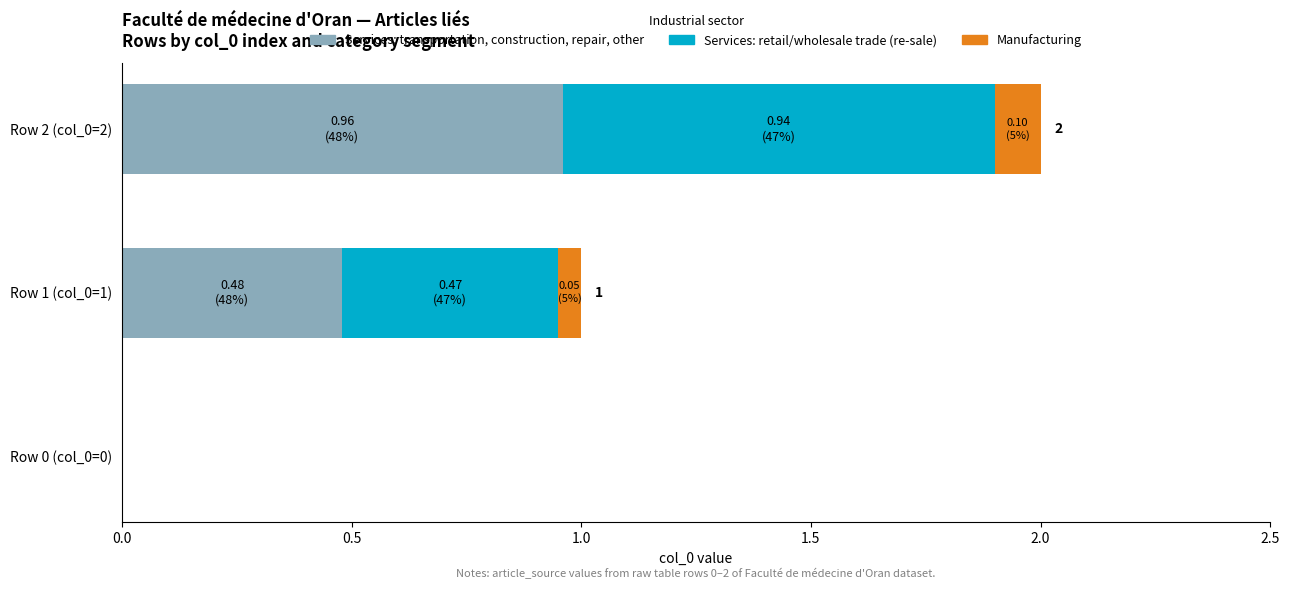

What is the sum of the Services: transportation, construction, repair, other values at Row 2 (col_0=2) and Row 1 (col_0=1)?

1.4